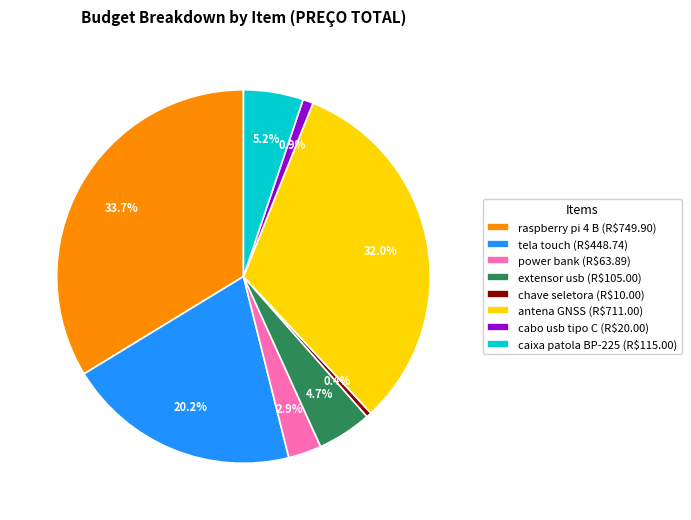

Combined, do chave seletora and cabo usb tipo C account for over 50%?

No